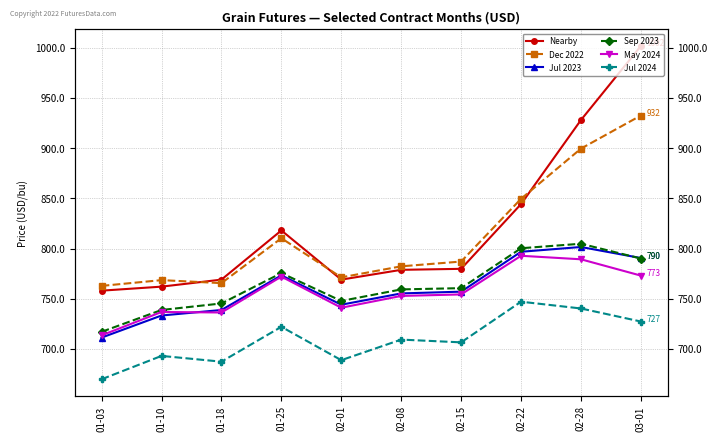

What is the label of the 5th point from the left?

02-01